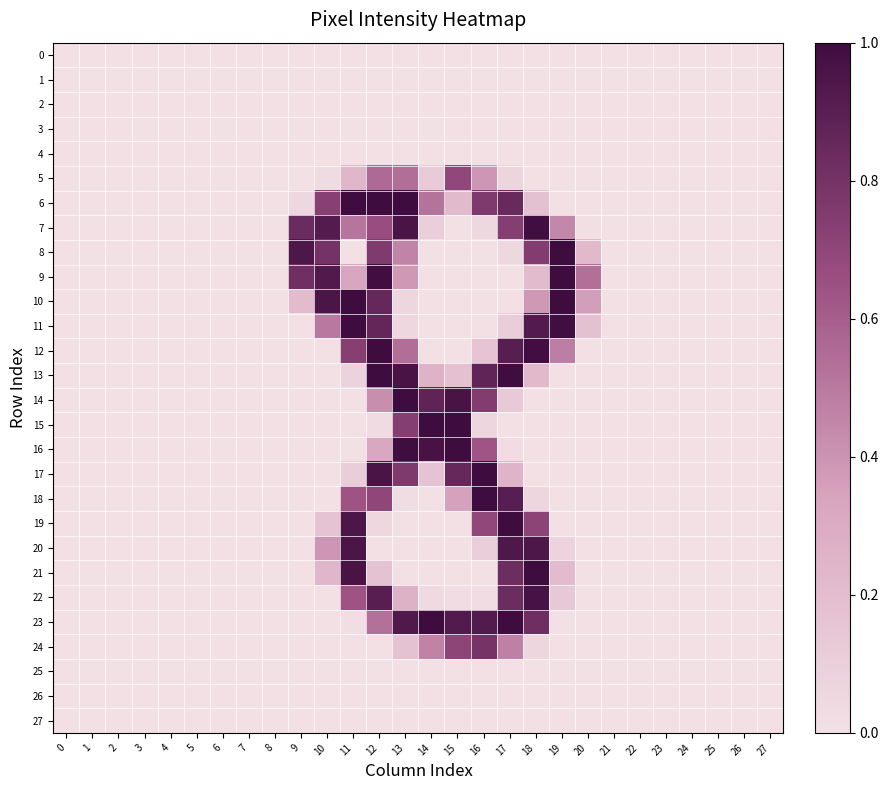

Reading left to right, what are all the values shown in this chart?

0: 0=0.0	1=0.0	2=0.0	3=0.0	4=0.0	5=0.0	6=0.0	7=0.0	8=0.0	9=0.0	10=0.0	11=0.0	12=0.0	13=0.0	14=0.0	15=0.0	16=0.0	17=0.0	18=0.0	19=0.0	20=0.0	21=0.0	22=0.0	23=0.0	24=0.0	25=0.0	26=0.0	27=0.0
1: 0=0.0	1=0.0	2=0.0	3=0.0	4=0.0	5=0.0	6=0.0	7=0.0	8=0.0	9=0.0	10=0.0	11=0.0	12=0.0	13=0.0	14=0.0	15=0.0	16=0.0	17=0.0	18=0.0	19=0.0	20=0.0	21=0.0	22=0.0	23=0.0	24=0.0	25=0.0	26=0.0	27=0.0
2: 0=0.0	1=0.0	2=0.0	3=0.0	4=0.0	5=0.0	6=0.0	7=0.0	8=0.0	9=0.0	10=0.0	11=0.0	12=0.0	13=0.0	14=0.0	15=0.0	16=0.0	17=0.0	18=0.0	19=0.0	20=0.0	21=0.0	22=0.0	23=0.0	24=0.0	25=0.0	26=0.0	27=0.0
3: 0=0.0	1=0.0	2=0.0	3=0.0	4=0.0	5=0.0	6=0.0	7=0.0	8=0.0	9=0.0	10=0.0	11=0.0	12=0.0	13=0.0	14=0.0	15=0.0	16=0.0	17=0.0	18=0.0	19=0.0	20=0.0	21=0.0	22=0.0	23=0.0	24=0.0	25=0.0	26=0.0	27=0.0
4: 0=0.0	1=0.0	2=0.0	3=0.0	4=0.0	5=0.0	6=0.0	7=0.0	8=0.0	9=0.0	10=0.0	11=0.0	12=0.0	13=0.0	14=0.0	15=0.0	16=0.0	17=0.0	18=0.0	19=0.0	20=0.0	21=0.0	22=0.0	23=0.0	24=0.0	25=0.0	26=0.0	27=0.0
5: 0=0.0	1=0.0	2=0.0	3=0.0	4=0.0	5=0.0	6=0.0	7=0.0	8=0.0	9=0.0	10=0.0	11=0.2	12=0.6	13=0.5	14=0.1	15=0.7	16=0.4	17=0.1	18=0.0	19=0.0	20=0.0	21=0.0	22=0.0	23=0.0	24=0.0	25=0.0	26=0.0	27=0.0
6: 0=0.0	1=0.0	2=0.0	3=0.0	4=0.0	5=0.0	6=0.0	7=0.0	8=0.0	9=0.0	10=0.7	11=1.0	12=1.0	13=1.0	14=0.5	15=0.2	16=0.8	17=0.8	18=0.2	19=0.0	20=0.0	21=0.0	22=0.0	23=0.0	24=0.0	25=0.0	26=0.0	27=0.0
7: 0=0.0	1=0.0	2=0.0	3=0.0	4=0.0	5=0.0	6=0.0	7=0.0	8=0.0	9=0.8	10=0.9	11=0.5	12=0.7	13=1.0	14=0.1	15=0.0	16=0.0	17=0.7	18=1.0	19=0.4	20=0.0	21=0.0	22=0.0	23=0.0	24=0.0	25=0.0	26=0.0	27=0.0
8: 0=0.0	1=0.0	2=0.0	3=0.0	4=0.0	5=0.0	6=0.0	7=0.0	8=0.0	9=0.9	10=0.8	11=0.0	12=0.8	13=0.5	14=0.0	15=0.0	16=0.0	17=0.0	18=0.7	19=1.0	20=0.2	21=0.0	22=0.0	23=0.0	24=0.0	25=0.0	26=0.0	27=0.0
9: 0=0.0	1=0.0	2=0.0	3=0.0	4=0.0	5=0.0	6=0.0	7=0.0	8=0.0	9=0.8	10=0.9	11=0.3	12=1.0	13=0.4	14=0.0	15=0.0	16=0.0	17=0.0	18=0.2	19=1.0	20=0.5	21=0.0	22=0.0	23=0.0	24=0.0	25=0.0	26=0.0	27=0.0
10: 0=0.0	1=0.0	2=0.0	3=0.0	4=0.0	5=0.0	6=0.0	7=0.0	8=0.0	9=0.2	10=1.0	11=1.0	12=0.9	13=0.1	14=0.0	15=0.0	16=0.0	17=0.0	18=0.4	19=1.0	20=0.4	21=0.0	22=0.0	23=0.0	24=0.0	25=0.0	26=0.0	27=0.0
11: 0=0.0	1=0.0	2=0.0	3=0.0	4=0.0	5=0.0	6=0.0	7=0.0	8=0.0	9=0.0	10=0.5	11=1.0	12=0.9	13=0.1	14=0.0	15=0.0	16=0.0	17=0.1	18=0.9	19=1.0	20=0.2	21=0.0	22=0.0	23=0.0	24=0.0	25=0.0	26=0.0	27=0.0
12: 0=0.0	1=0.0	2=0.0	3=0.0	4=0.0	5=0.0	6=0.0	7=0.0	8=0.0	9=0.0	10=0.0	11=0.7	12=1.0	13=0.5	14=0.0	15=0.0	16=0.2	17=0.9	18=1.0	19=0.5	20=0.0	21=0.0	22=0.0	23=0.0	24=0.0	25=0.0	26=0.0	27=0.0
13: 0=0.0	1=0.0	2=0.0	3=0.0	4=0.0	5=0.0	6=0.0	7=0.0	8=0.0	9=0.0	10=0.0	11=0.1	12=1.0	13=1.0	14=0.3	15=0.2	16=0.9	17=1.0	18=0.2	19=0.0	20=0.0	21=0.0	22=0.0	23=0.0	24=0.0	25=0.0	26=0.0	27=0.0
14: 0=0.0	1=0.0	2=0.0	3=0.0	4=0.0	5=0.0	6=0.0	7=0.0	8=0.0	9=0.0	10=0.0	11=0.0	12=0.4	13=1.0	14=0.9	15=1.0	16=0.7	17=0.1	18=0.0	19=0.0	20=0.0	21=0.0	22=0.0	23=0.0	24=0.0	25=0.0	26=0.0	27=0.0
15: 0=0.0	1=0.0	2=0.0	3=0.0	4=0.0	5=0.0	6=0.0	7=0.0	8=0.0	9=0.0	10=0.0	11=0.0	12=0.0	13=0.7	14=1.0	15=1.0	16=0.1	17=0.0	18=0.0	19=0.0	20=0.0	21=0.0	22=0.0	23=0.0	24=0.0	25=0.0	26=0.0	27=0.0
16: 0=0.0	1=0.0	2=0.0	3=0.0	4=0.0	5=0.0	6=0.0	7=0.0	8=0.0	9=0.0	10=0.0	11=0.0	12=0.3	13=1.0	14=1.0	15=1.0	16=0.6	17=0.0	18=0.0	19=0.0	20=0.0	21=0.0	22=0.0	23=0.0	24=0.0	25=0.0	26=0.0	27=0.0
17: 0=0.0	1=0.0	2=0.0	3=0.0	4=0.0	5=0.0	6=0.0	7=0.0	8=0.0	9=0.0	10=0.0	11=0.1	12=1.0	13=0.8	14=0.2	15=0.9	16=1.0	17=0.2	18=0.0	19=0.0	20=0.0	21=0.0	22=0.0	23=0.0	24=0.0	25=0.0	26=0.0	27=0.0
18: 0=0.0	1=0.0	2=0.0	3=0.0	4=0.0	5=0.0	6=0.0	7=0.0	8=0.0	9=0.0	10=0.0	11=0.6	12=0.7	13=0.0	14=0.0	15=0.4	16=1.0	17=0.9	18=0.1	19=0.0	20=0.0	21=0.0	22=0.0	23=0.0	24=0.0	25=0.0	26=0.0	27=0.0
19: 0=0.0	1=0.0	2=0.0	3=0.0	4=0.0	5=0.0	6=0.0	7=0.0	8=0.0	9=0.0	10=0.2	11=0.9	12=0.1	13=0.0	14=0.0	15=0.0	16=0.7	17=1.0	18=0.7	19=0.0	20=0.0	21=0.0	22=0.0	23=0.0	24=0.0	25=0.0	26=0.0	27=0.0
20: 0=0.0	1=0.0	2=0.0	3=0.0	4=0.0	5=0.0	6=0.0	7=0.0	8=0.0	9=0.0	10=0.4	11=1.0	12=0.0	13=0.0	14=0.0	15=0.0	16=0.1	17=0.9	18=0.9	19=0.1	20=0.0	21=0.0	22=0.0	23=0.0	24=0.0	25=0.0	26=0.0	27=0.0
21: 0=0.0	1=0.0	2=0.0	3=0.0	4=0.0	5=0.0	6=0.0	7=0.0	8=0.0	9=0.0	10=0.2	11=1.0	12=0.2	13=0.0	14=0.0	15=0.0	16=0.0	17=0.8	18=1.0	19=0.2	20=0.0	21=0.0	22=0.0	23=0.0	24=0.0	25=0.0	26=0.0	27=0.0
22: 0=0.0	1=0.0	2=0.0	3=0.0	4=0.0	5=0.0	6=0.0	7=0.0	8=0.0	9=0.0	10=0.0	11=0.6	12=0.9	13=0.3	14=0.0	15=0.0	16=0.0	17=0.8	18=1.0	19=0.1	20=0.0	21=0.0	22=0.0	23=0.0	24=0.0	25=0.0	26=0.0	27=0.0
23: 0=0.0	1=0.0	2=0.0	3=0.0	4=0.0	5=0.0	6=0.0	7=0.0	8=0.0	9=0.0	10=0.0	11=0.0	12=0.5	13=0.9	14=1.0	15=0.9	16=0.9	17=1.0	18=0.8	19=0.0	20=0.0	21=0.0	22=0.0	23=0.0	24=0.0	25=0.0	26=0.0	27=0.0
24: 0=0.0	1=0.0	2=0.0	3=0.0	4=0.0	5=0.0	6=0.0	7=0.0	8=0.0	9=0.0	10=0.0	11=0.0	12=0.0	13=0.2	14=0.5	15=0.7	16=0.8	17=0.5	18=0.1	19=0.0	20=0.0	21=0.0	22=0.0	23=0.0	24=0.0	25=0.0	26=0.0	27=0.0
25: 0=0.0	1=0.0	2=0.0	3=0.0	4=0.0	5=0.0	6=0.0	7=0.0	8=0.0	9=0.0	10=0.0	11=0.0	12=0.0	13=0.0	14=0.0	15=0.0	16=0.0	17=0.0	18=0.0	19=0.0	20=0.0	21=0.0	22=0.0	23=0.0	24=0.0	25=0.0	26=0.0	27=0.0
26: 0=0.0	1=0.0	2=0.0	3=0.0	4=0.0	5=0.0	6=0.0	7=0.0	8=0.0	9=0.0	10=0.0	11=0.0	12=0.0	13=0.0	14=0.0	15=0.0	16=0.0	17=0.0	18=0.0	19=0.0	20=0.0	21=0.0	22=0.0	23=0.0	24=0.0	25=0.0	26=0.0	27=0.0
27: 0=0.0	1=0.0	2=0.0	3=0.0	4=0.0	5=0.0	6=0.0	7=0.0	8=0.0	9=0.0	10=0.0	11=0.0	12=0.0	13=0.0	14=0.0	15=0.0	16=0.0	17=0.0	18=0.0	19=0.0	20=0.0	21=0.0	22=0.0	23=0.0	24=0.0	25=0.0	26=0.0	27=0.0